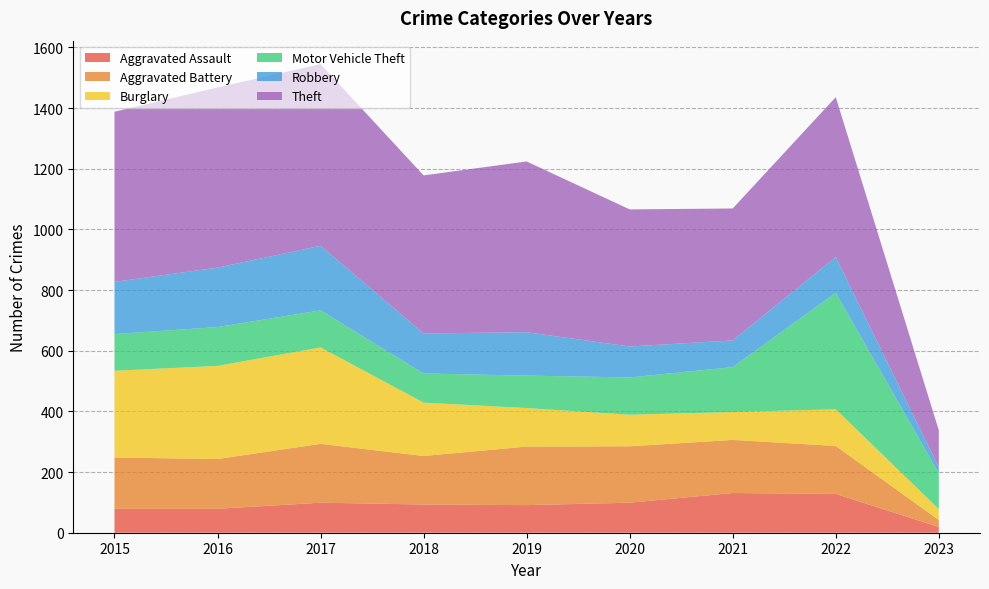

Reading right to left, extract all data points from this chart.

Aggravated Assault: 19	128	131	99	91	93	99	79	79
Aggravated Battery: 23	158	175	186	193	160	194	164	169
Burglary: 36	121	92	104	127	176	318	307	286
Motor Vehicle Theft: 118	384	148	123	107	96	122	128	121
Robbery: 20	118	88	102	143	132	213	196	172
Theft: 122	527	435	452	563	521	599	594	561